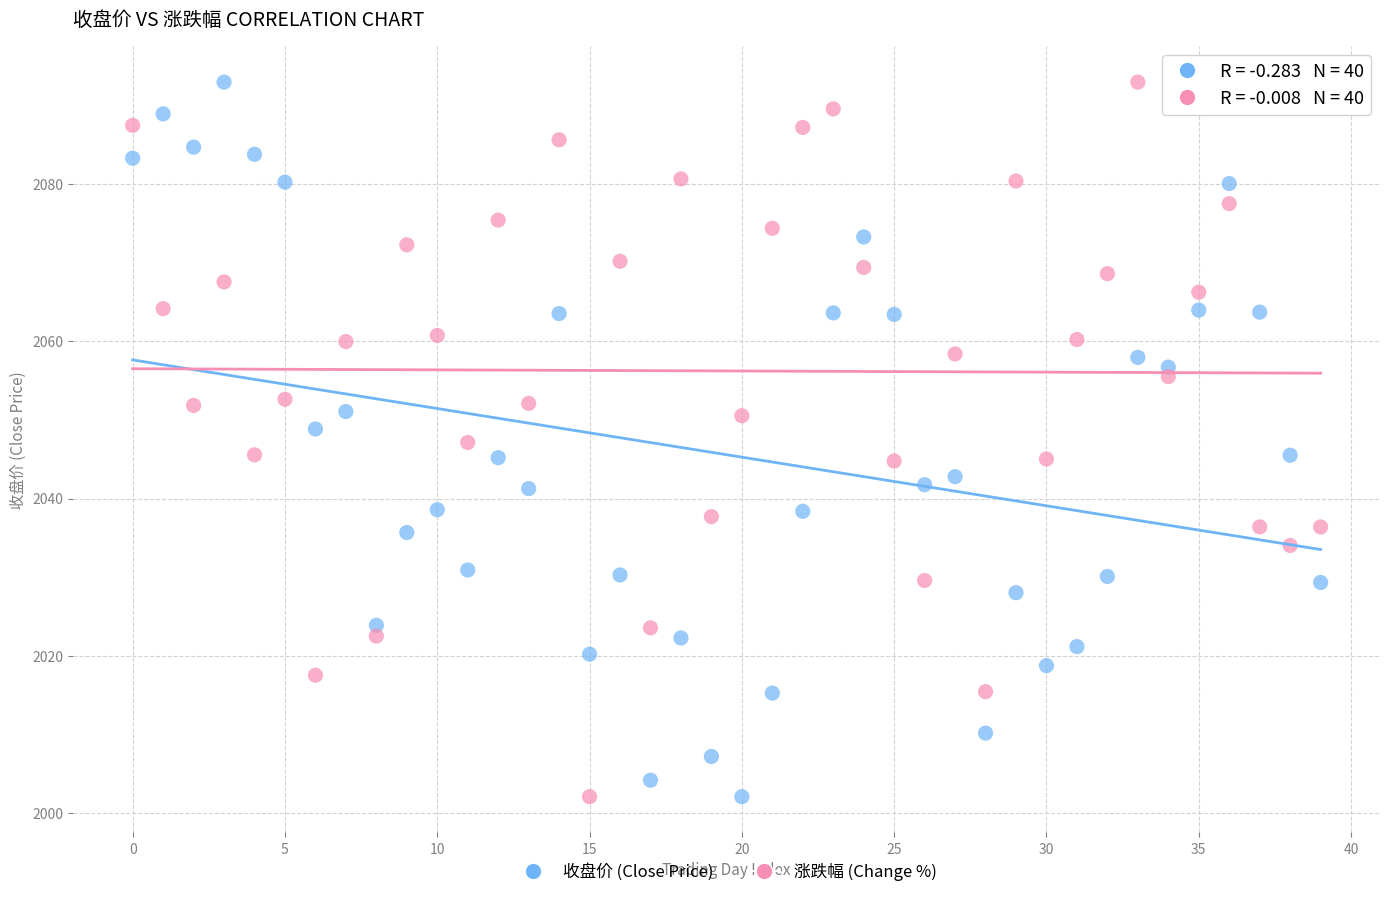

Across all data points, what is the range of Y values (max minus min)?

90.8